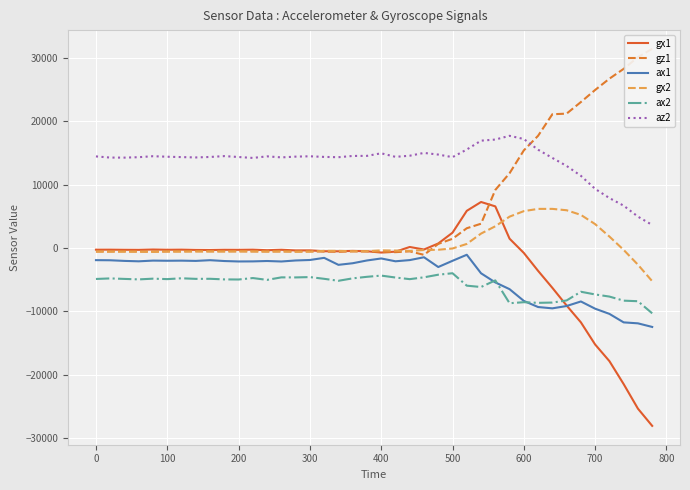

Which series has the largest total across all categories?

az2